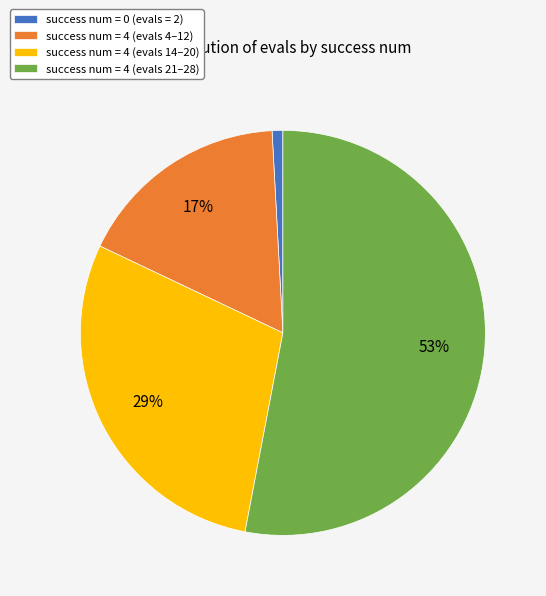

To the nearest percent, what is the combined percentage of success num = 4 (evals 14–20) and success num = 0 (evals = 2)?

30%